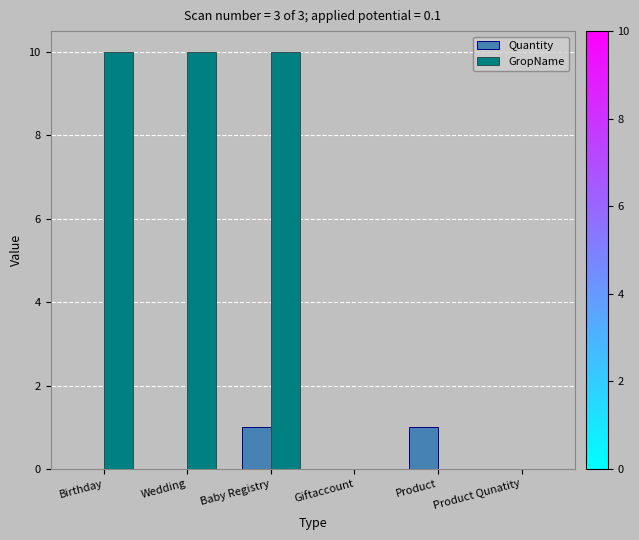

What is the sum of all GropName values?

30